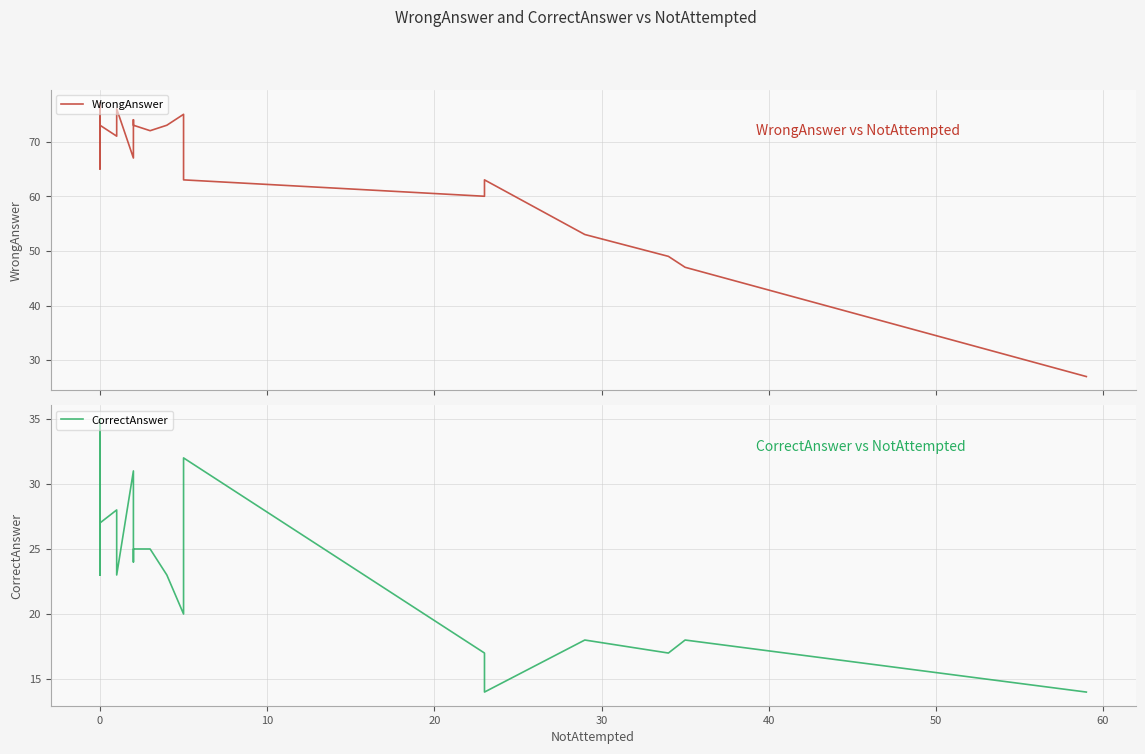

True or false: WrongAnswer and CorrectAnswer intersect in this chart.

False